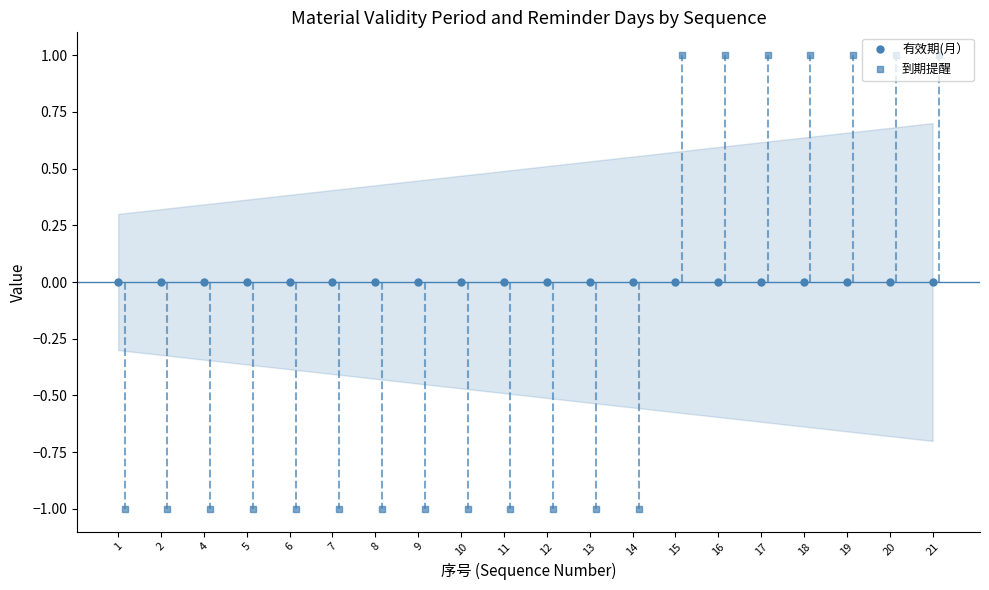

What is the value of the 到期提醒 point at the 13th from the left?

-1